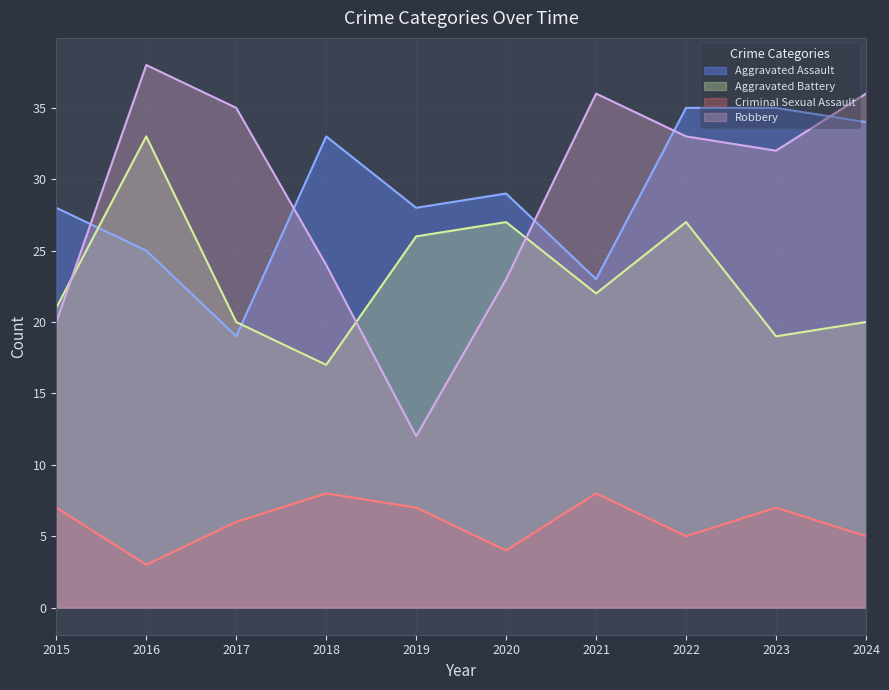

True or false: Robbery and Criminal Sexual Assault cross at least once.

False